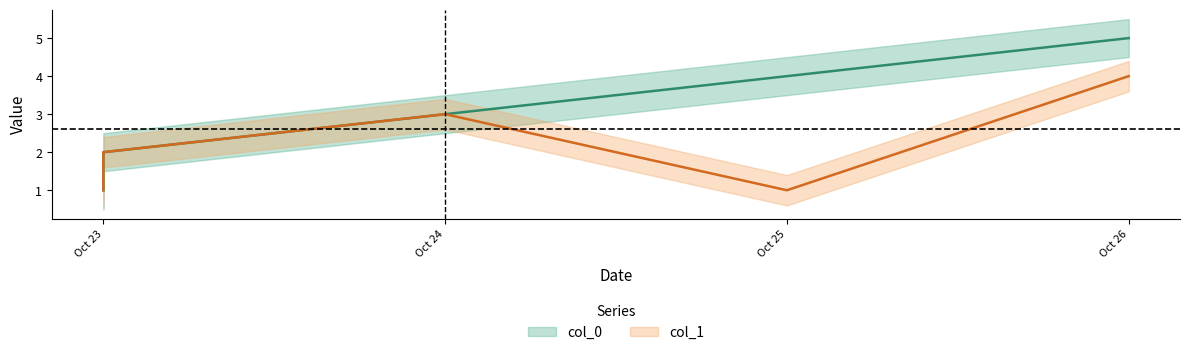

What is the average value of the col_1 series?

2